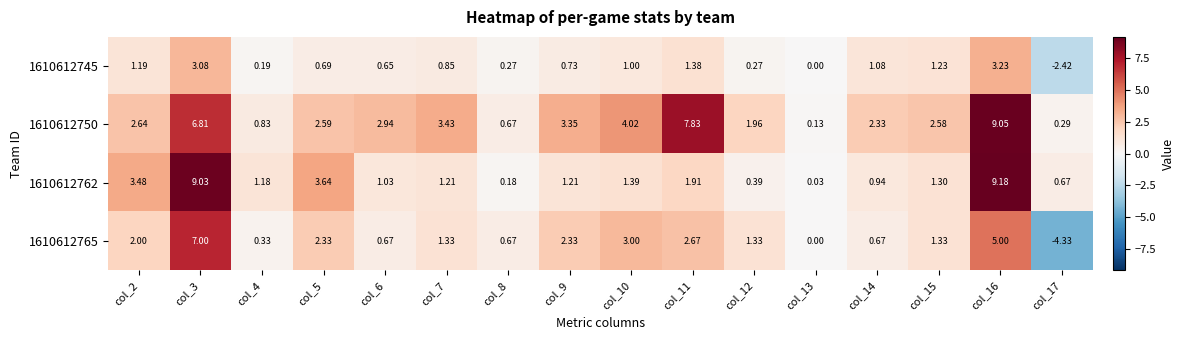

Is the value of 1610612762 at col_4 greater than the value of 1610612765 at col_6?

Yes